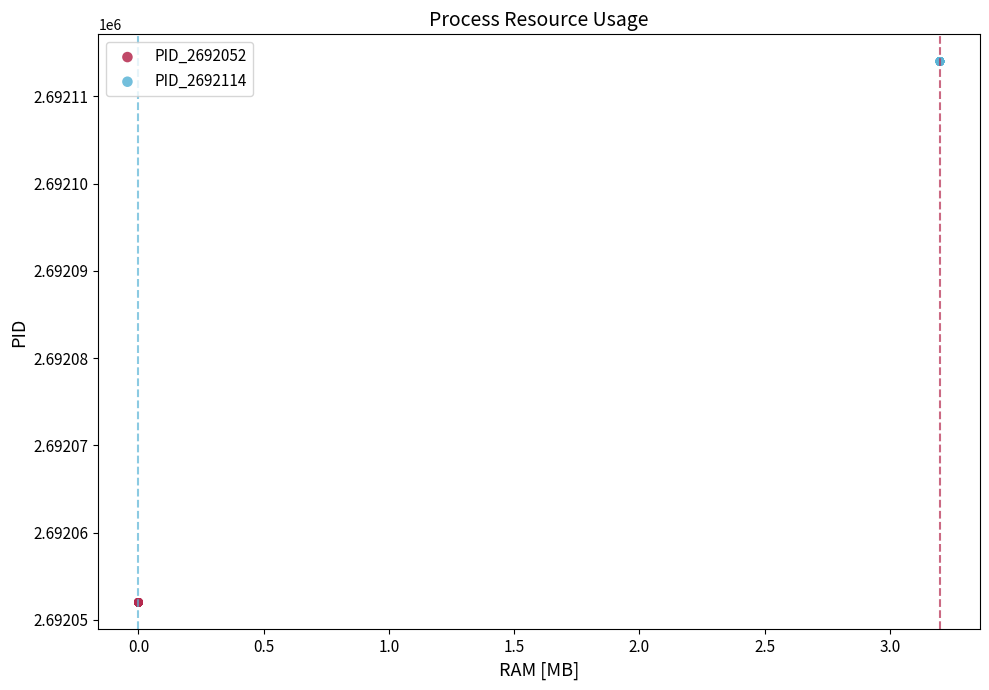

What are all the series names shown in the legend?

PID_2692052, PID_2692114